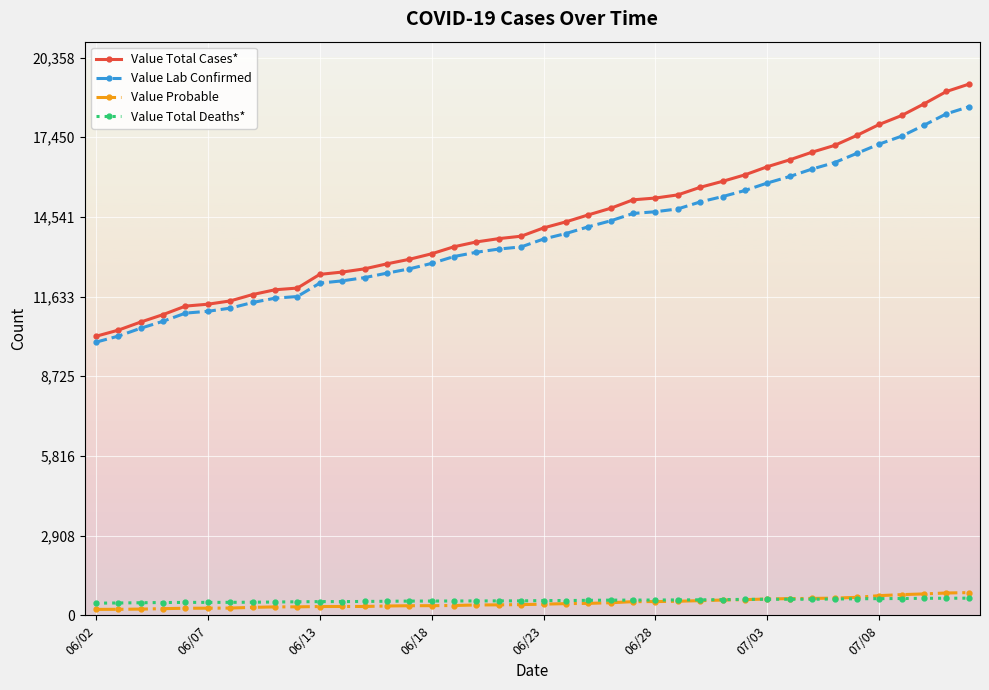

True or false: Value Total Cases* and Value Probable intersect in this chart.

False